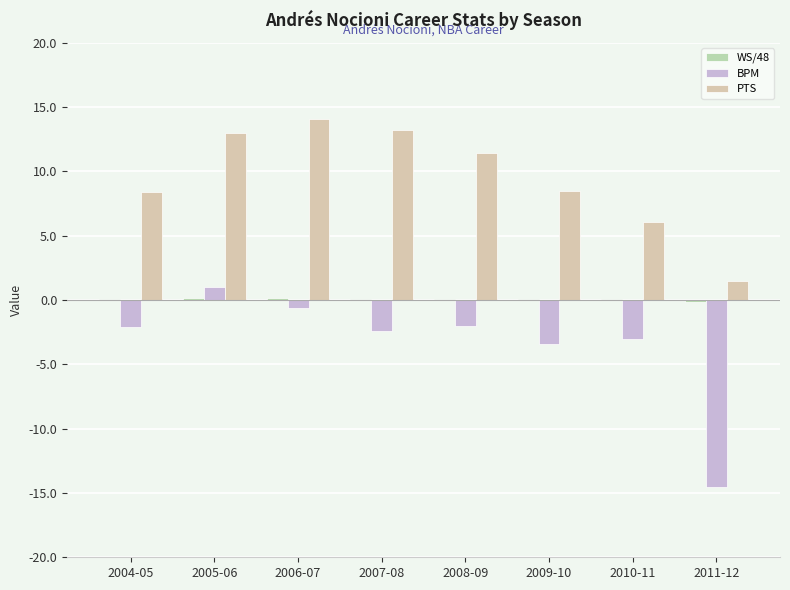

List the labels in order of WS/48 value, largest first.

2005-06, 2006-07, 2007-08, 2008-09, 2010-11, 2004-05, 2009-10, 2011-12